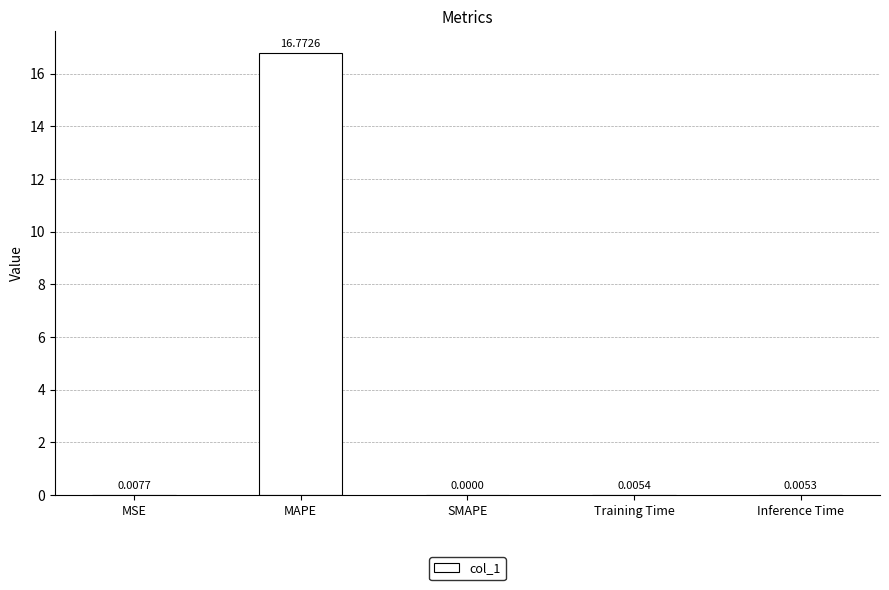

The chart shows a value of 0.0 at Inference Time. True or false?

True